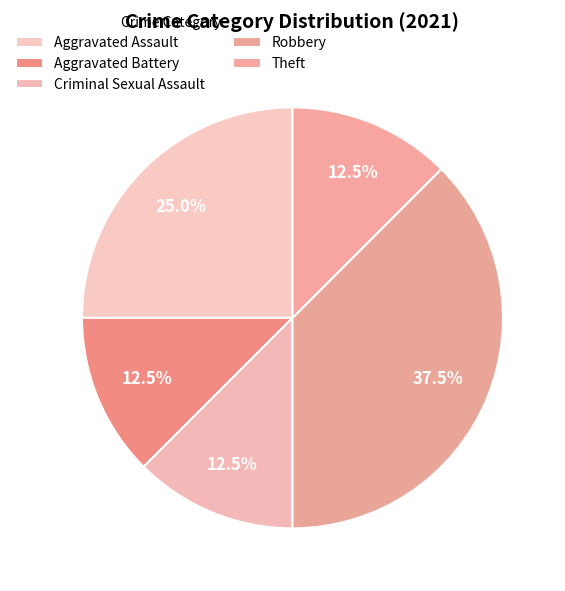

To the nearest percent, what percentage of the pie is Aggravated Assault?

25%